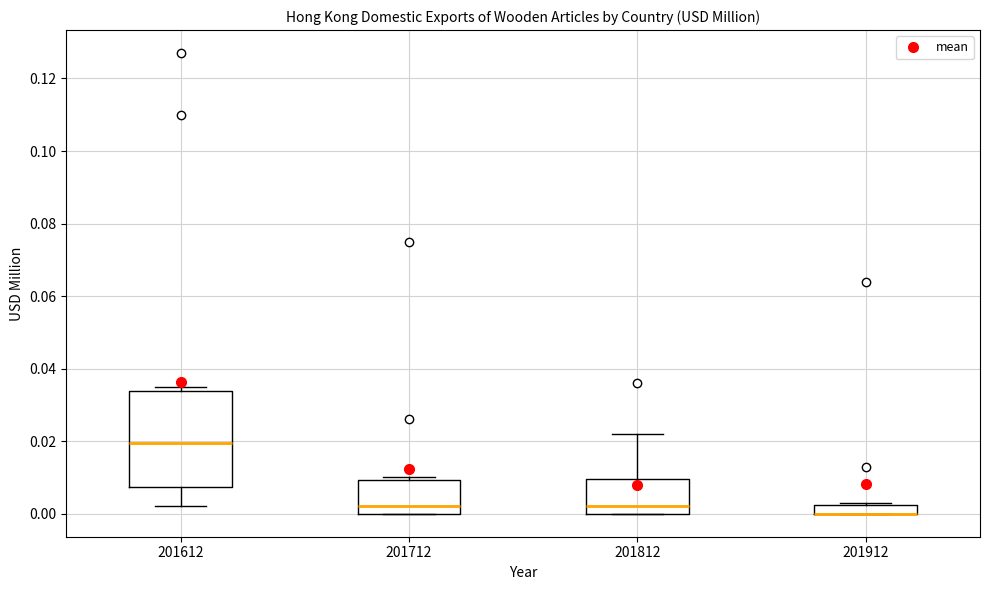

Where is the upper edge of the box at x = 201912 on the y-axis? The values are not printed on the chart, so give them approximately, as read against the axis.

0.002